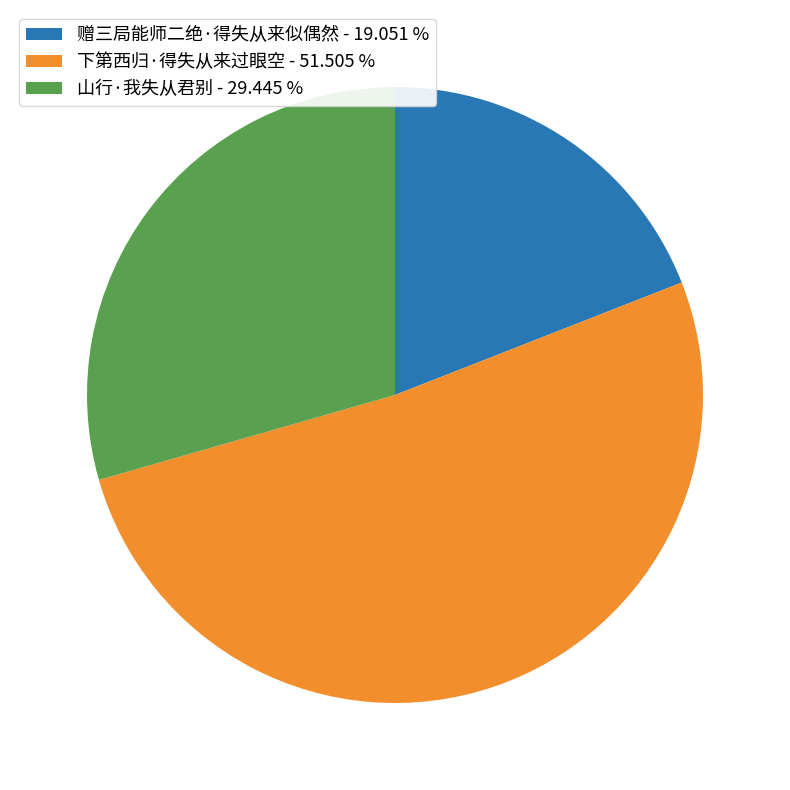

Approximately how many times larger is the value at 山行·我失从君别 - 29.445 % compared to 赠三局能师二绝·得失从来似偶然 - 19.051 %?

1.5